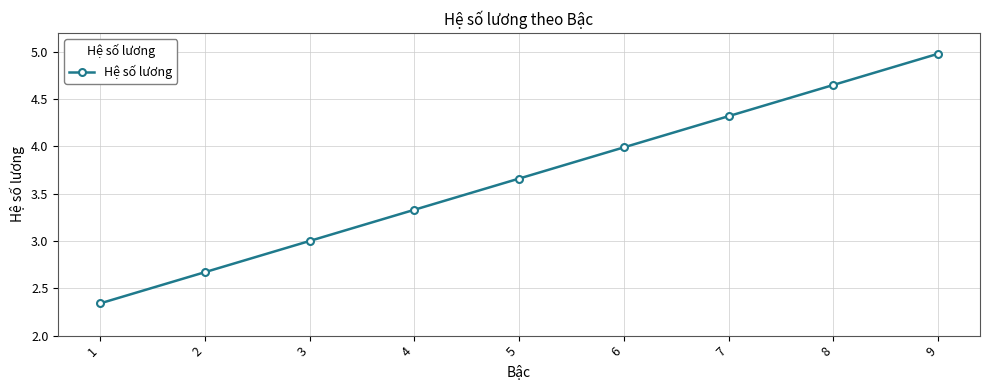

What is the difference between the values at 1 and 5?

1.3